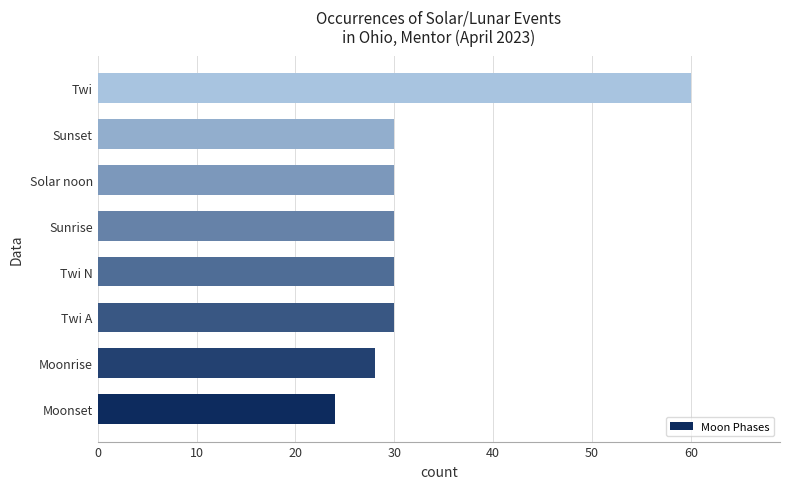

Are the bars horizontal?

Yes